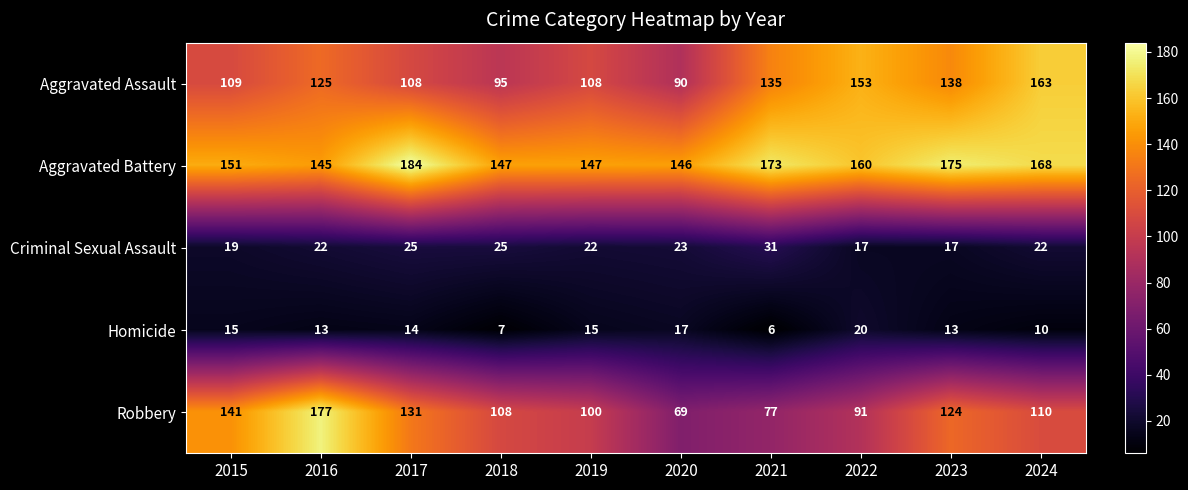

Which series has the largest range (max minus min)?

Robbery